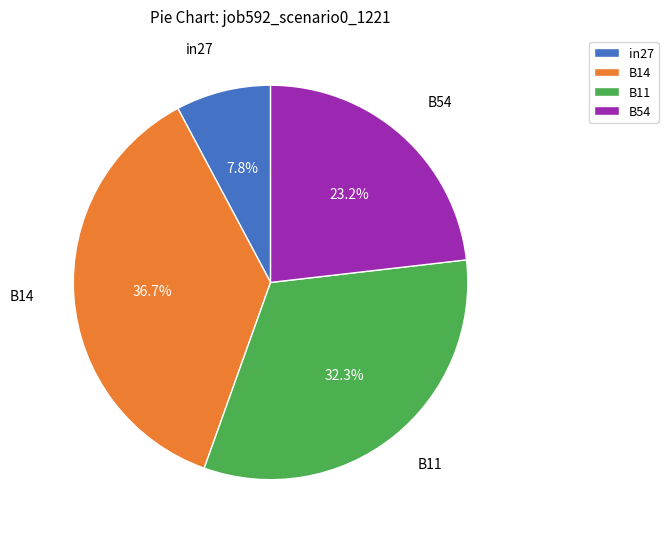

Is the sum of in27 and B54 greater than half?

No